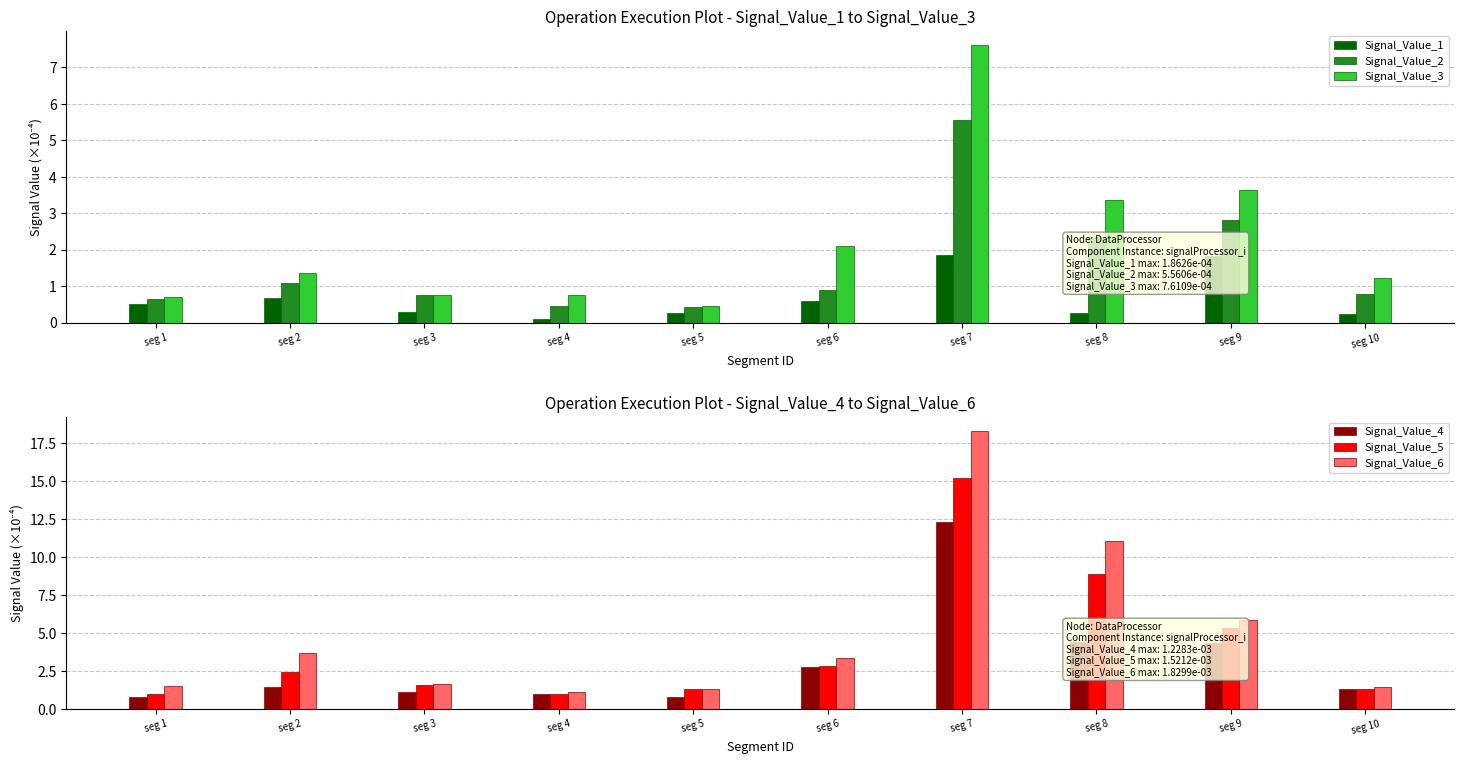

The value of Signal_Value_3 at seg 10 is 0.5. True or false?

False